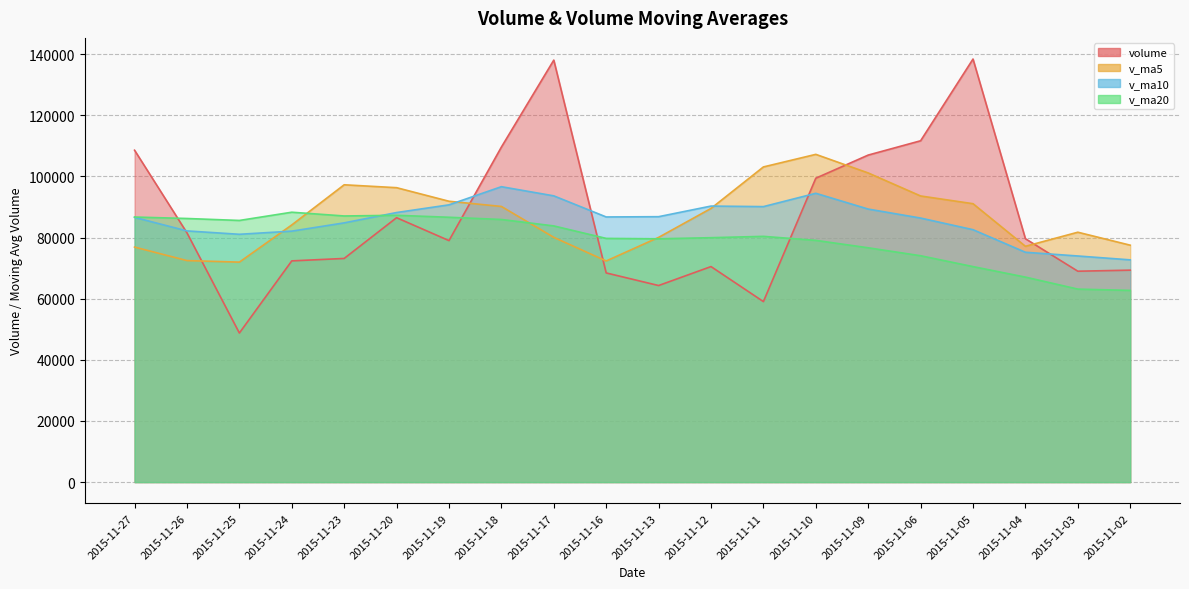

How many lines are shown in the chart?

4